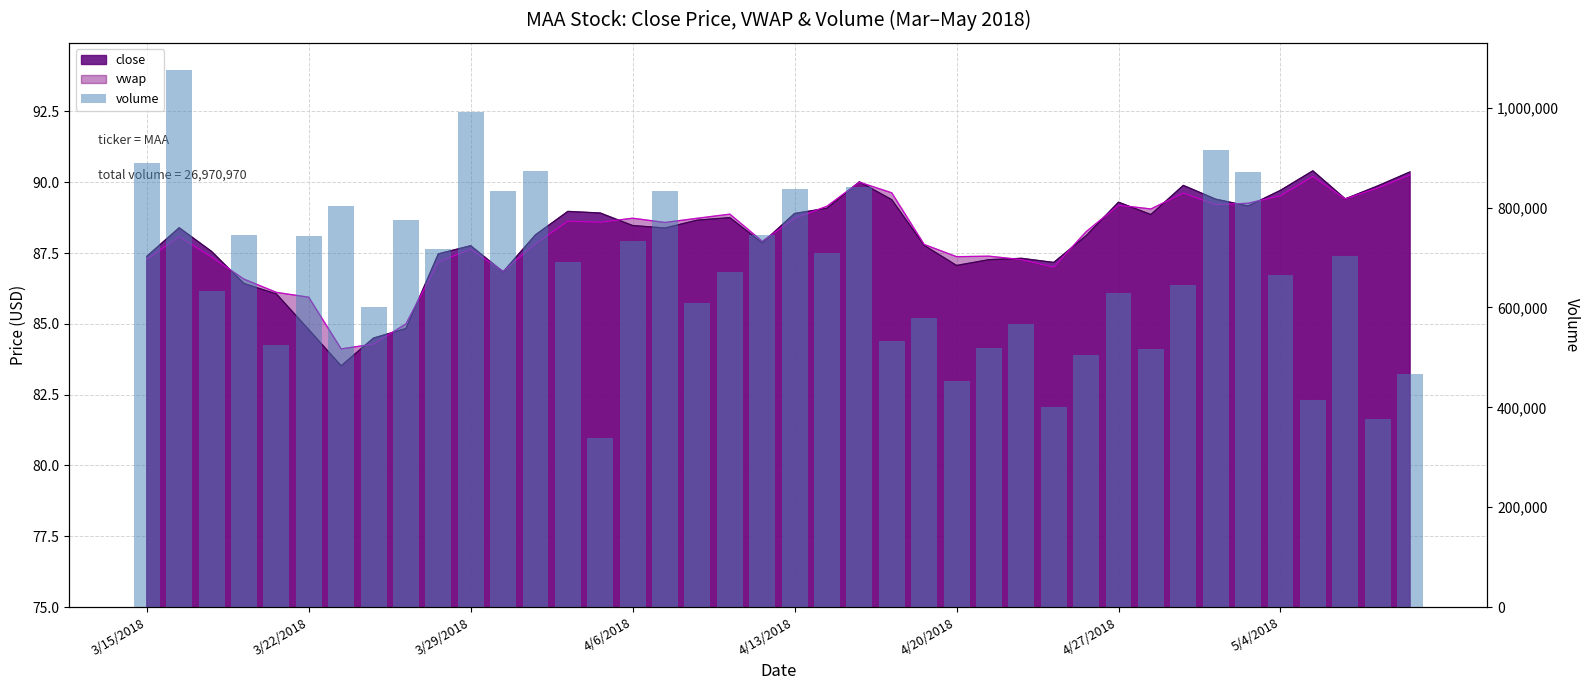

What is the change in value from 4/13/2018 to 27?

+41955